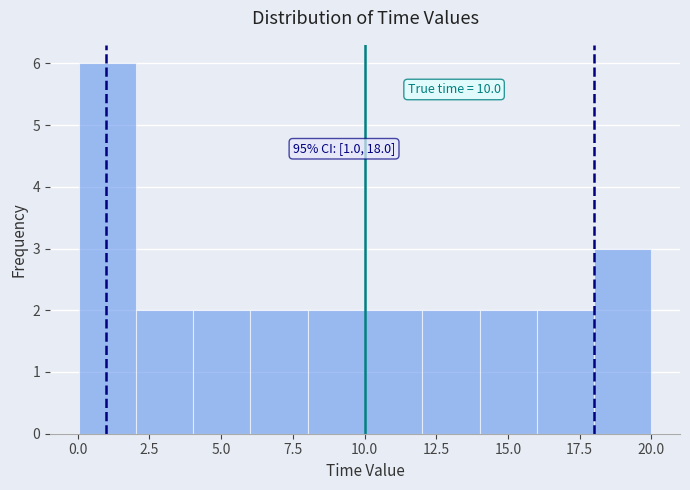

Read against the x-axis, roughly where is the centre of the tallest bar?

1.0